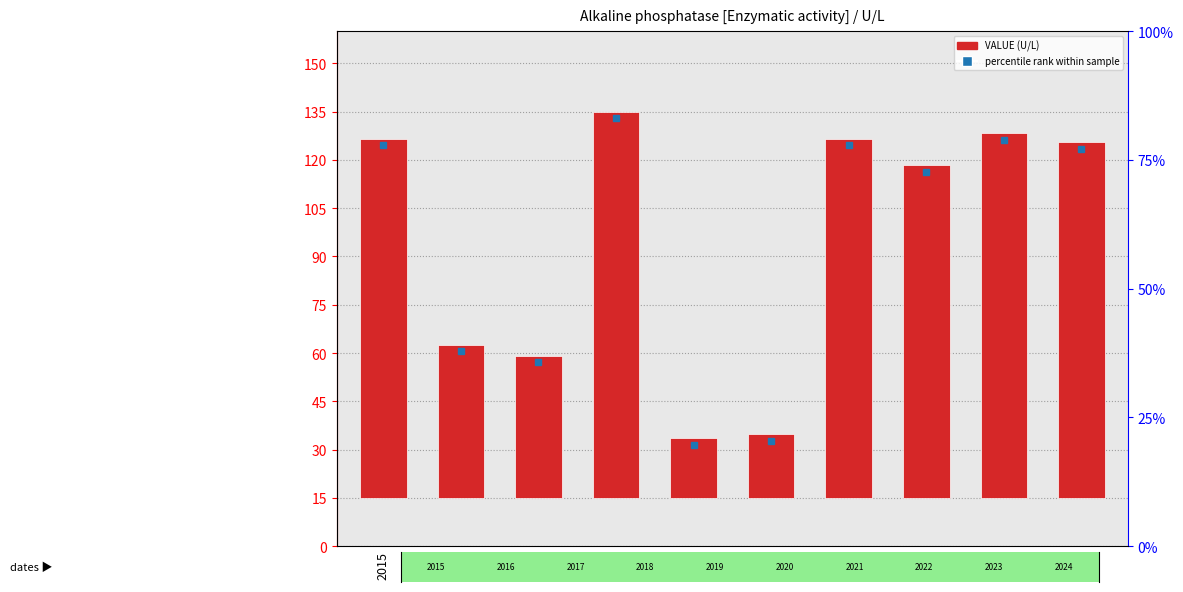

Reading left to right, list all the values displayed in this chart.

111.6	47.5	44.2	119.9	18.5	19.8	111.6	103.3	113.3	110.4